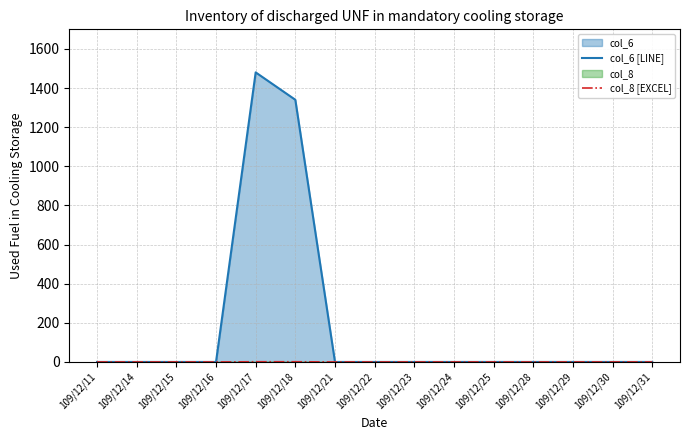

True or false: col_8 [EXCEL] and col_6 [LINE] cross at least once.

False